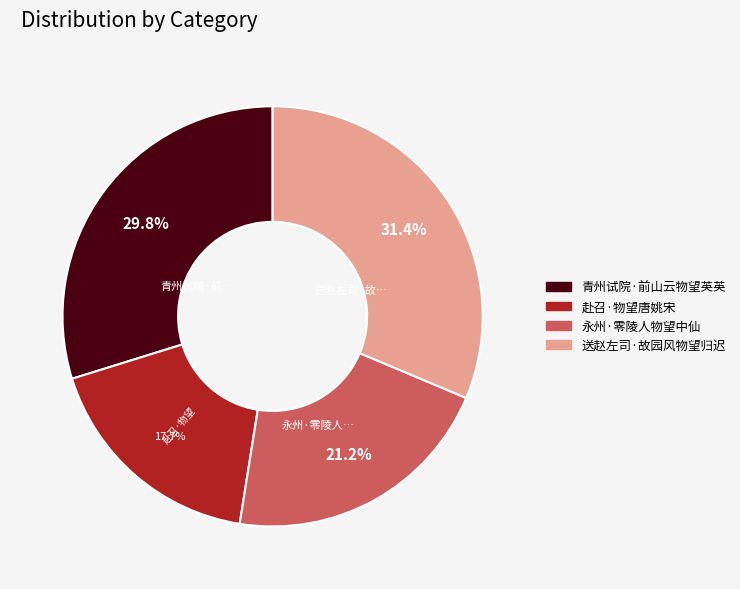

Which category has the smallest portion of the pie?

赴召·物望唐姚宋